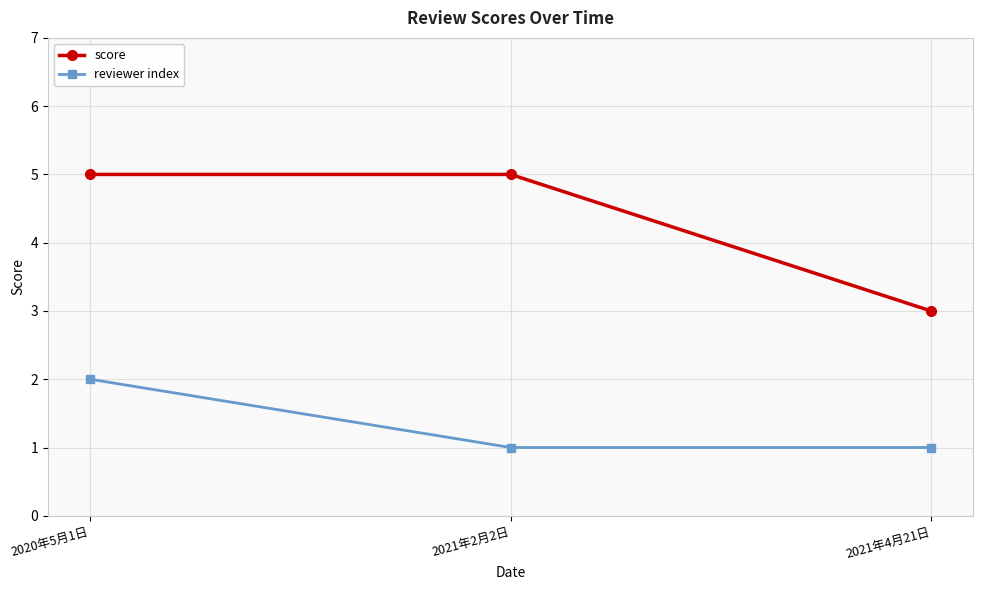

How many data points in score are less than 5?

1